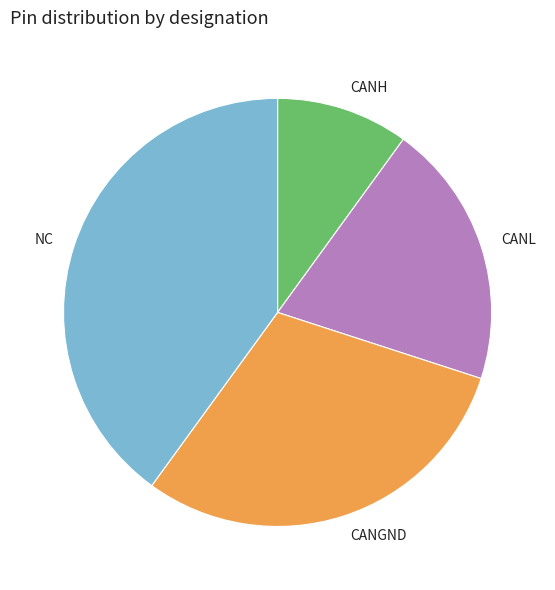

The CANGND slice represents 30% of the pie. True or false?

True